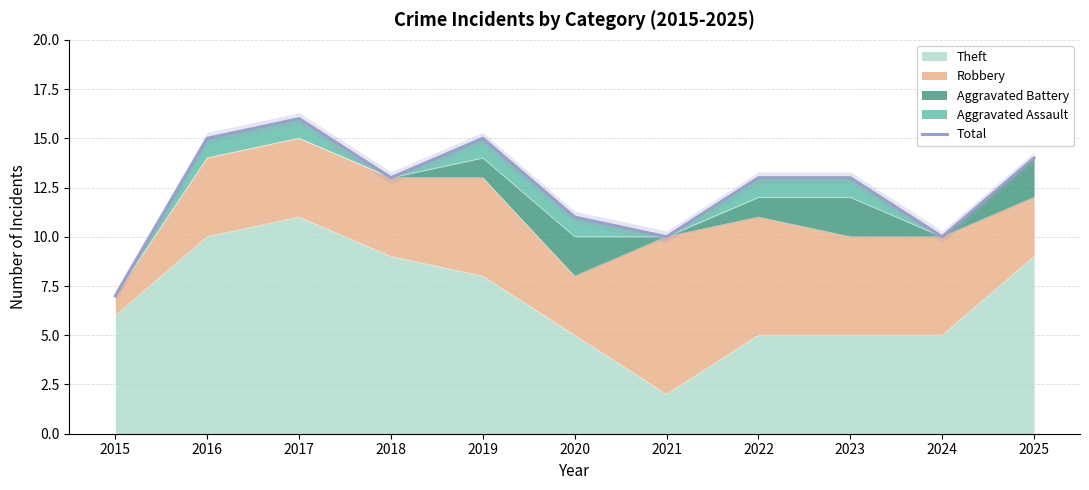

What is the sum of all values?

137